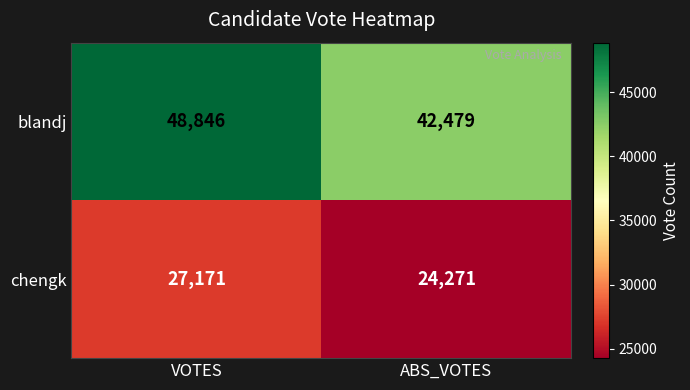

Reading left to right, transcribe all the data shown in this chart.

blandj: 48846	42479
chengk: 27171	24271